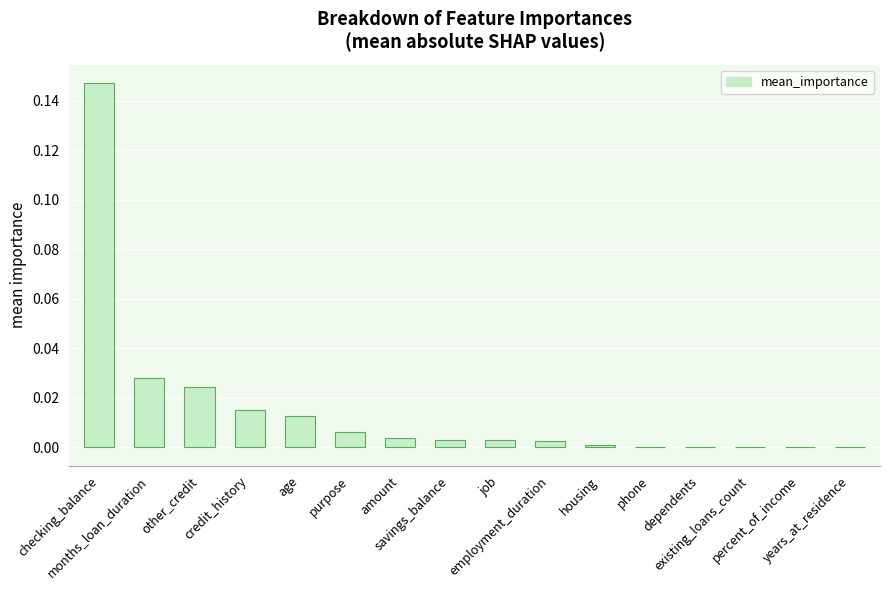

Count the number of categories in the chart.

16